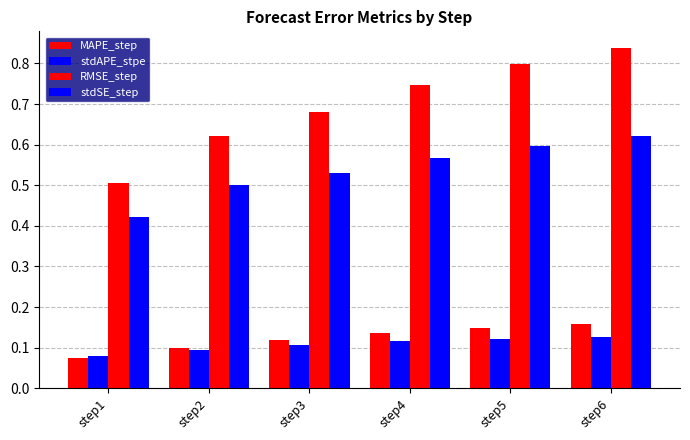

Reading left to right, list all the values displayed in this chart.

MAPE_step: step1=0.1	step2=0.1	step3=0.1	step4=0.1	step5=0.1	step6=0.2
stdAPE_stpe: step1=0.1	step2=0.1	step3=0.1	step4=0.1	step5=0.1	step6=0.1
RMSE_step: step1=0.5	step2=0.6	step3=0.7	step4=0.7	step5=0.8	step6=0.8
stdSE_step: step1=0.4	step2=0.5	step3=0.5	step4=0.6	step5=0.6	step6=0.6